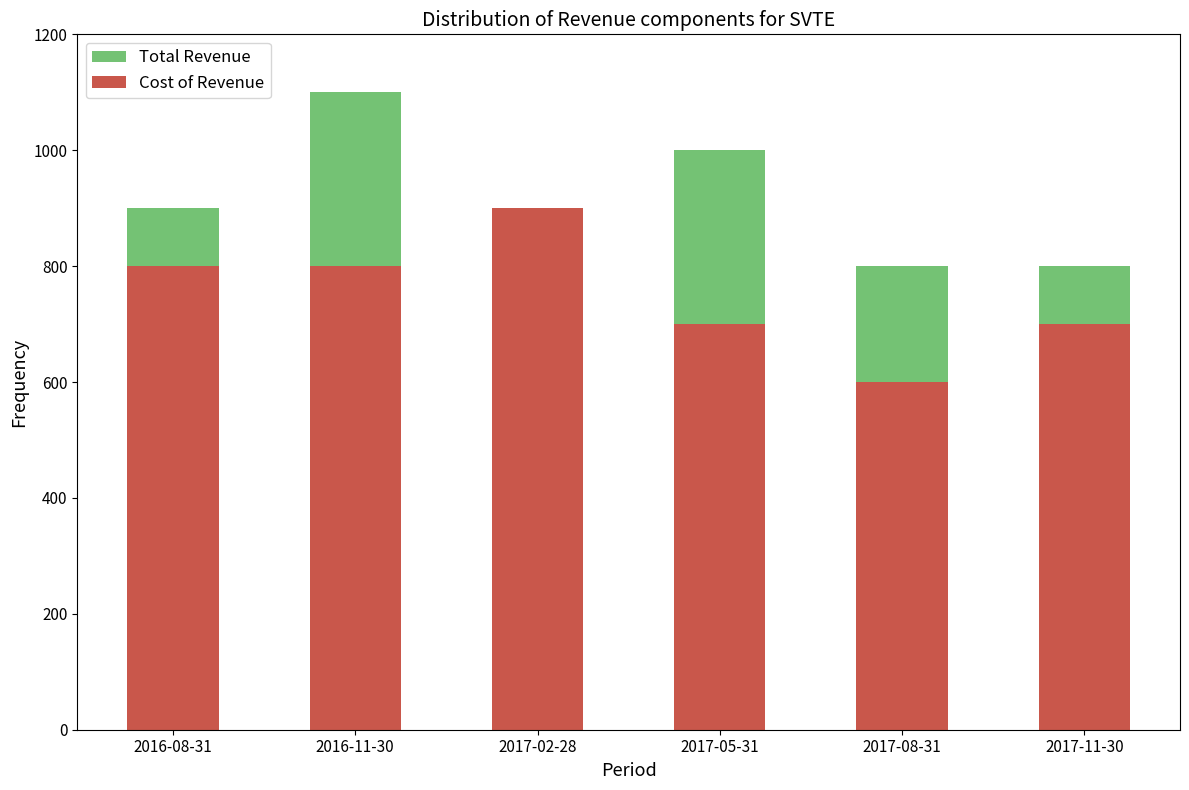

At which label does Cost of Revenue reach its peak?

2017-02-28